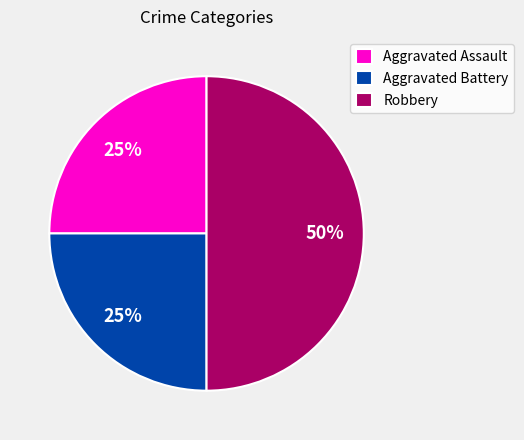

Is the sum of Aggravated Battery and Robbery greater than half?

Yes